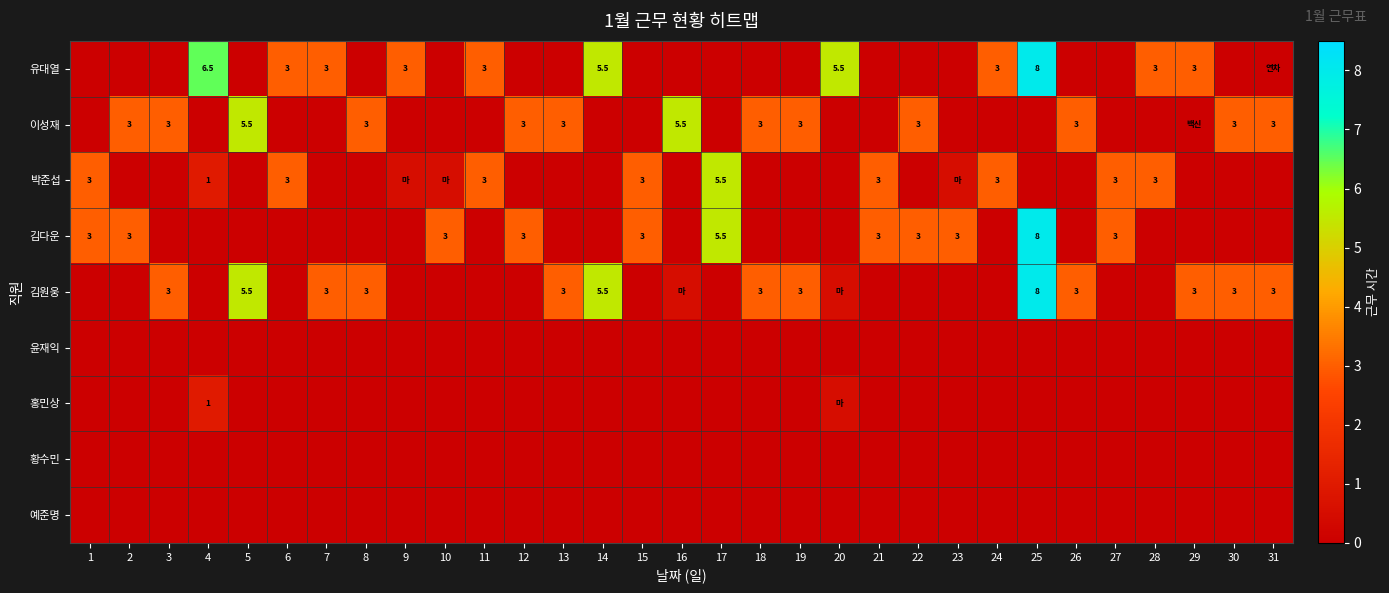

The value of 유대열 at 14 is 1.3. True or false?

False